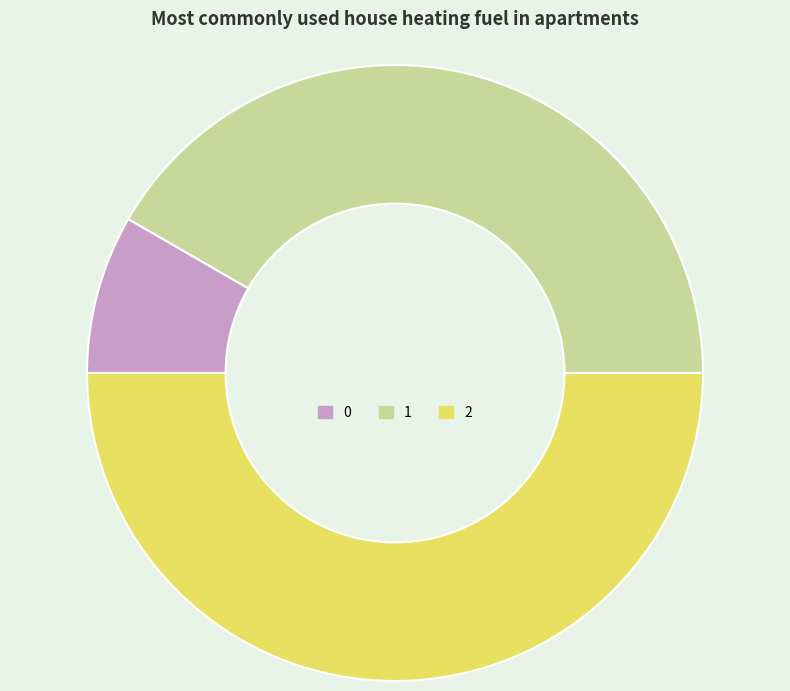

How many segments does this pie chart have?

3